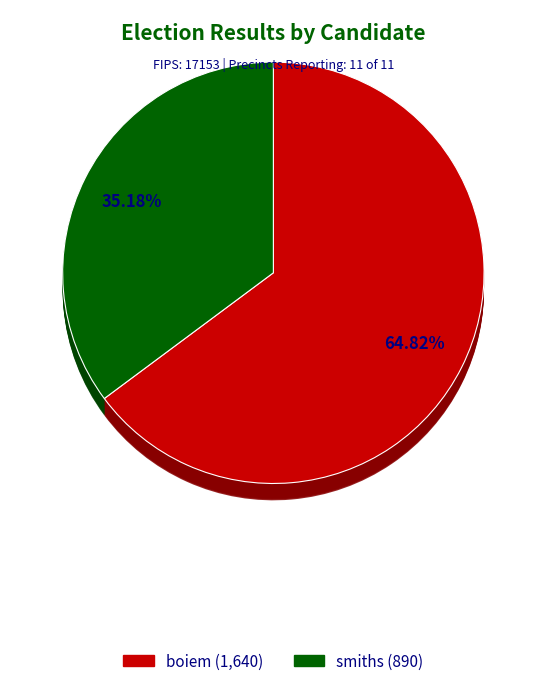

Rank the categories by value from highest to lowest.

boiem, smiths